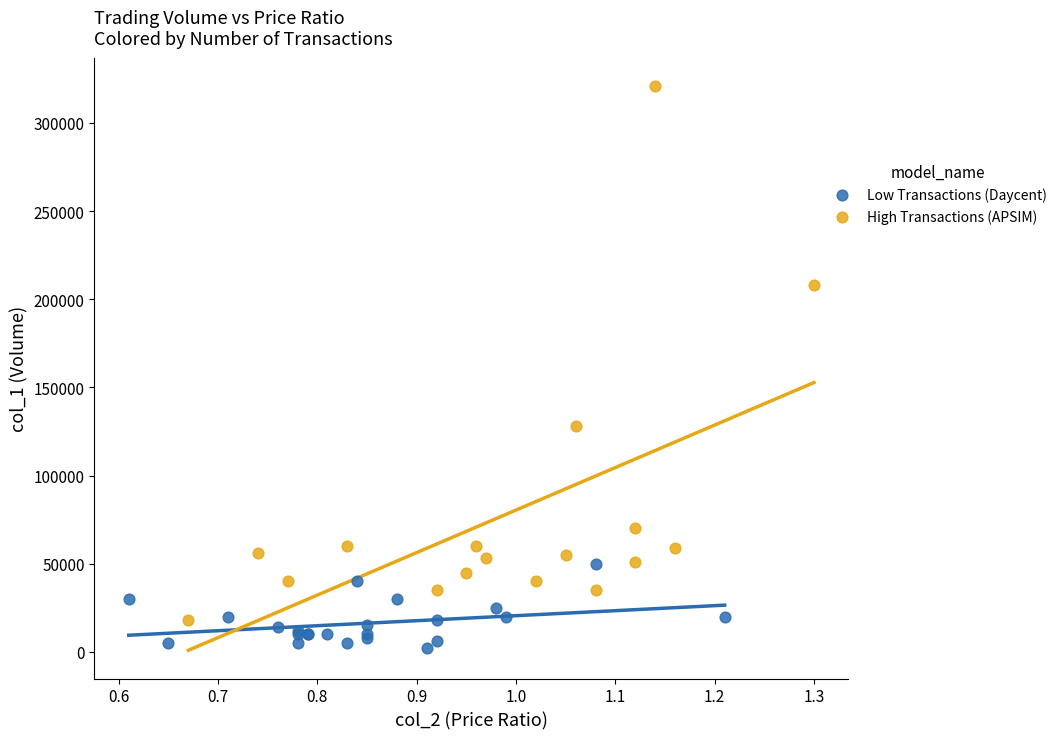

Which series reaches the minimum Y coordinate?

Low Transactions (Daycent)